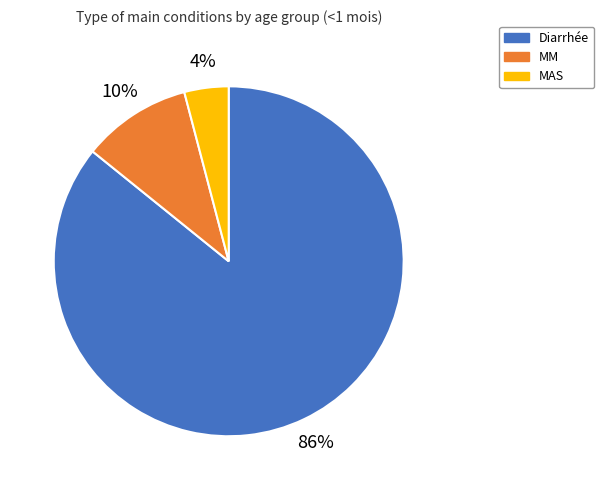

Which category accounts for the majority?

Diarrhée